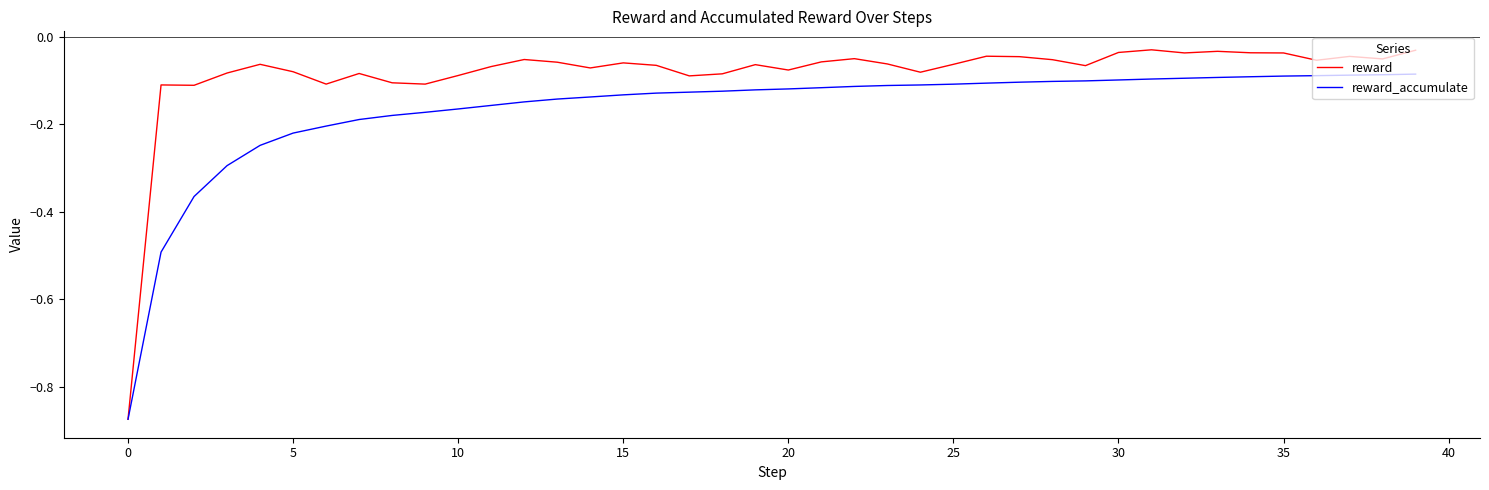

Which series has the largest total across all categories?

reward